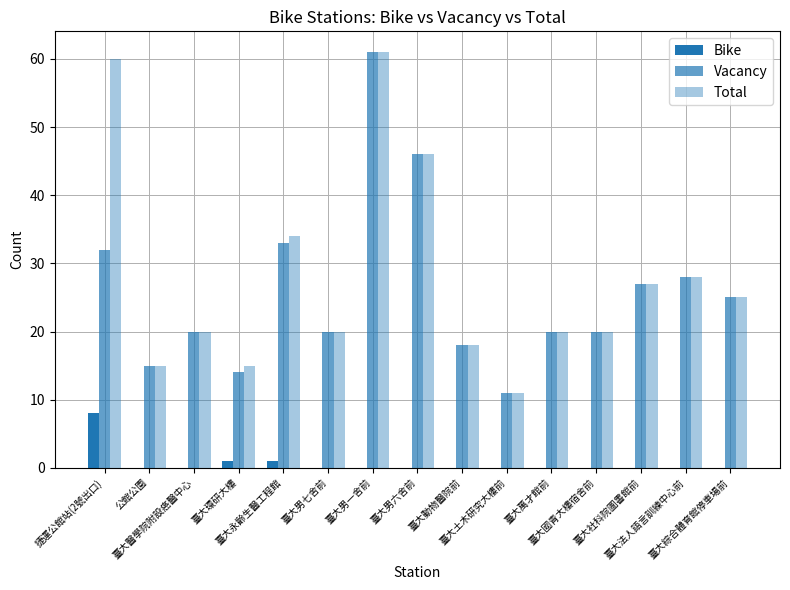

The value of Total at 公館公園 is 15. True or false?

True